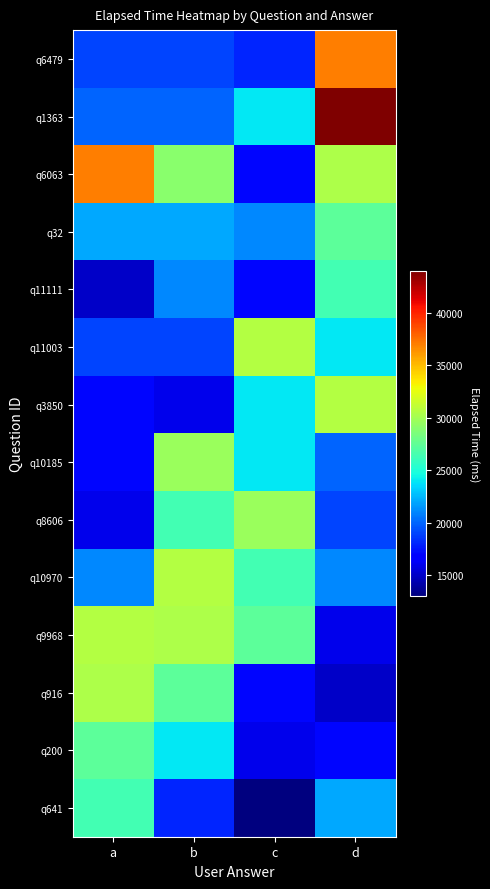

Reading left to right, extract all data points from this chart.

q6479: a=19000	b=19000	c=18000	d=37000
q1363: a=20000	b=20000	c=24000	d=44000
q6063: a=37000	b=29000	c=17000	d=30333
q32: a=22000	b=22000	c=21000	d=27333
q11111: a=15000	b=21000	c=17000	d=26333
q11003: a=19000	b=19000	c=30666	d=24000
q3850: a=17000	b=16000	c=24000	d=30666
q10185: a=17000	b=29666	c=24000	d=20000
q8606: a=16000	b=26333	c=29666	d=19000
q10970: a=21000	b=30666	c=26333	d=21000
q9968: a=30666	b=30333	c=27333	d=16000
q916: a=30333	b=27333	c=17000	d=15000
q200: a=27333	b=24000	c=16000	d=17000
q641: a=26333	b=18000	c=13000	d=22000